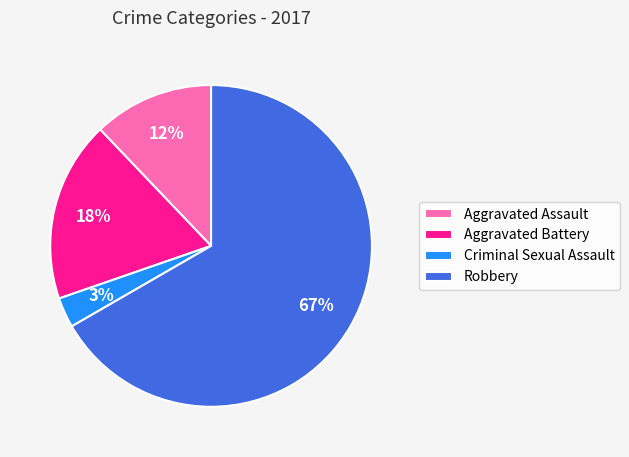

Which category has the biggest portion of the pie?

Robbery